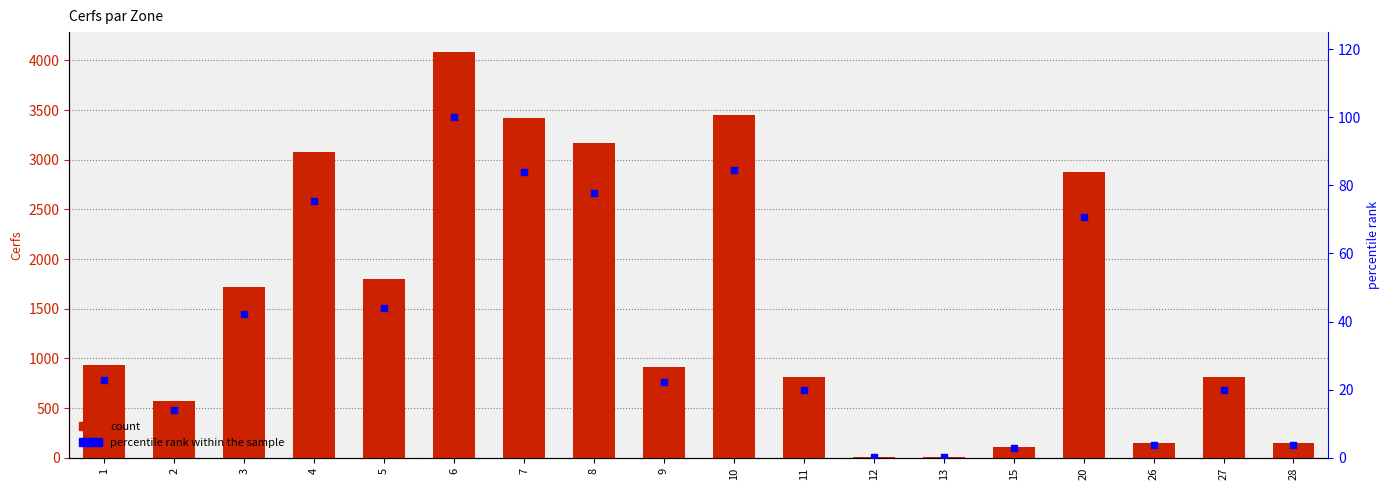

Which series has the largest Y range (max minus min)?

Cerfs